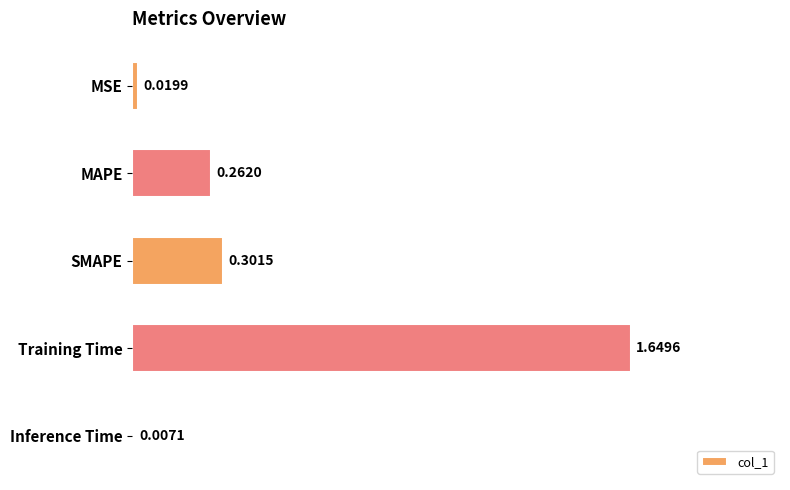

Are the bars grouped side by side (vs. stacked)?

No